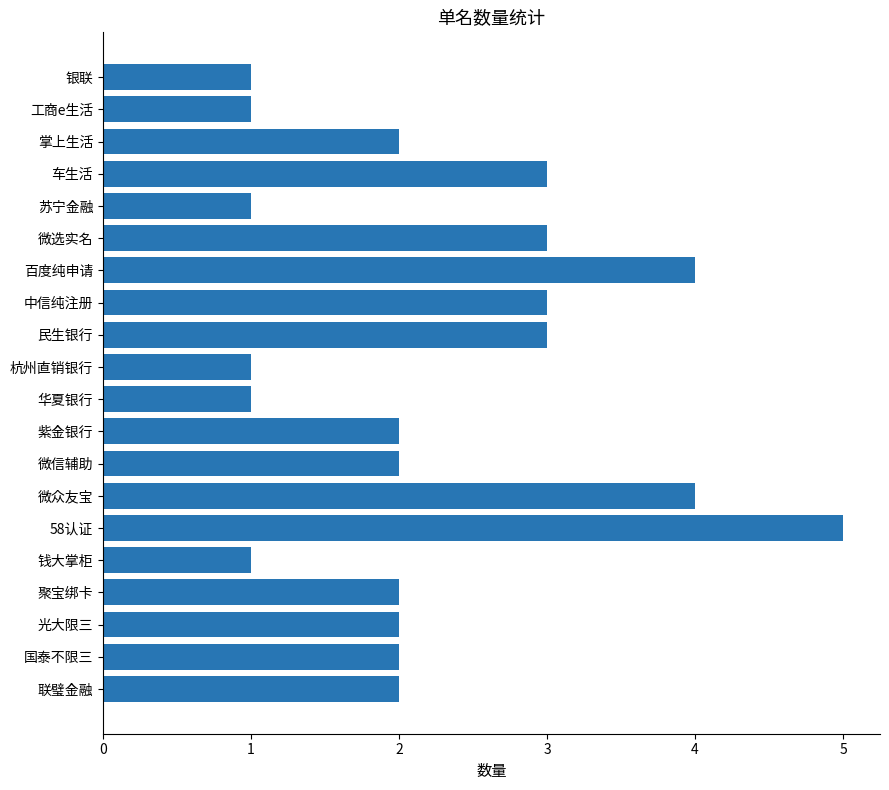

What is the greatest value displayed?

5